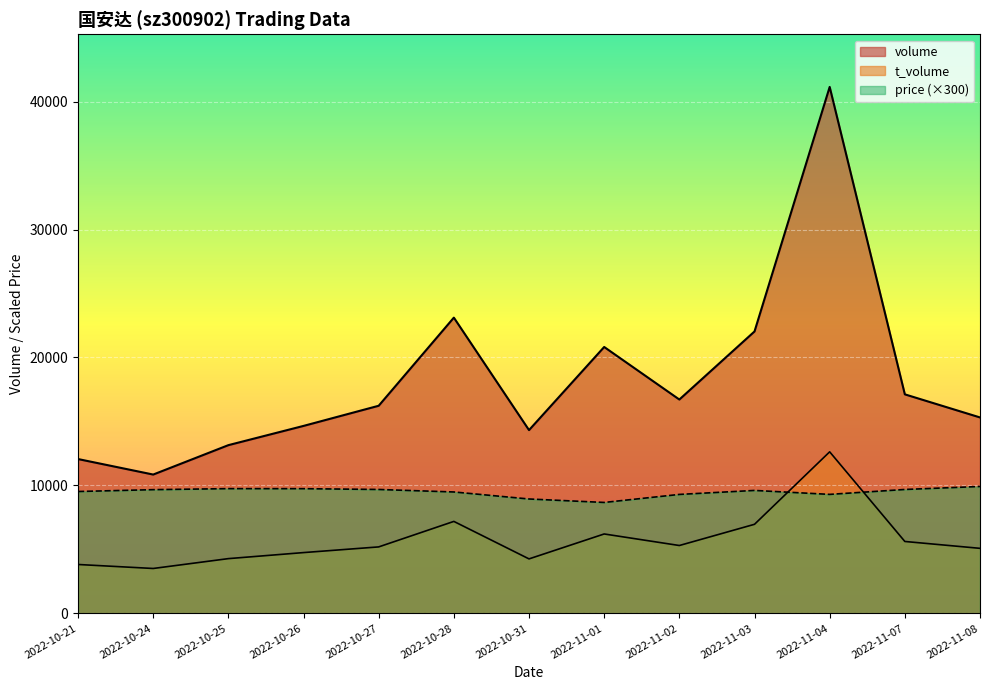

What is the difference between the highest and lowest values at 2022-11-07?

11499.0